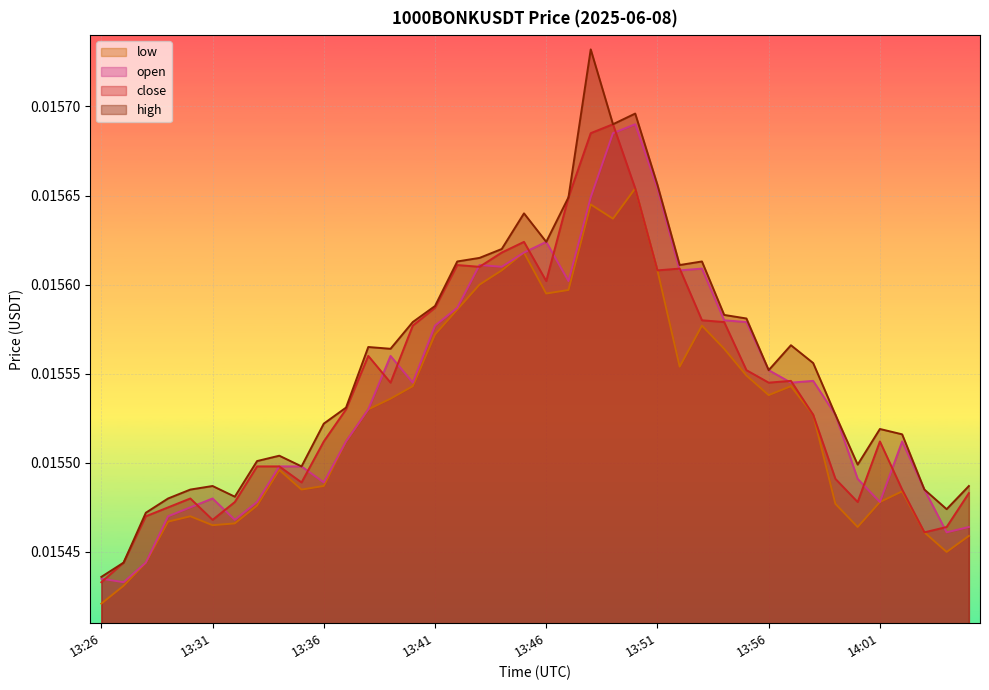

Which series changed the most between 13:33 and 13:56?

open